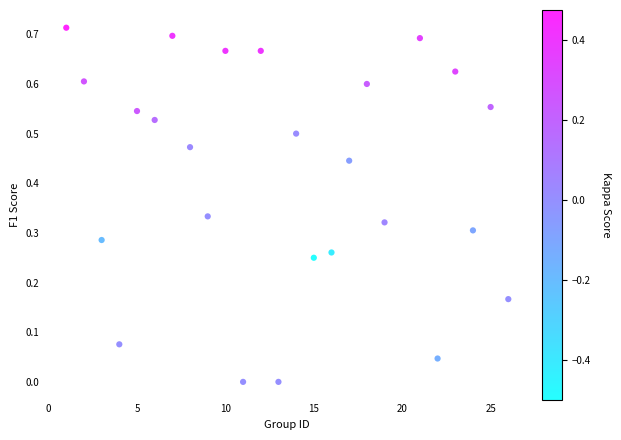

What is the range of X values (max minus min)?

25.0